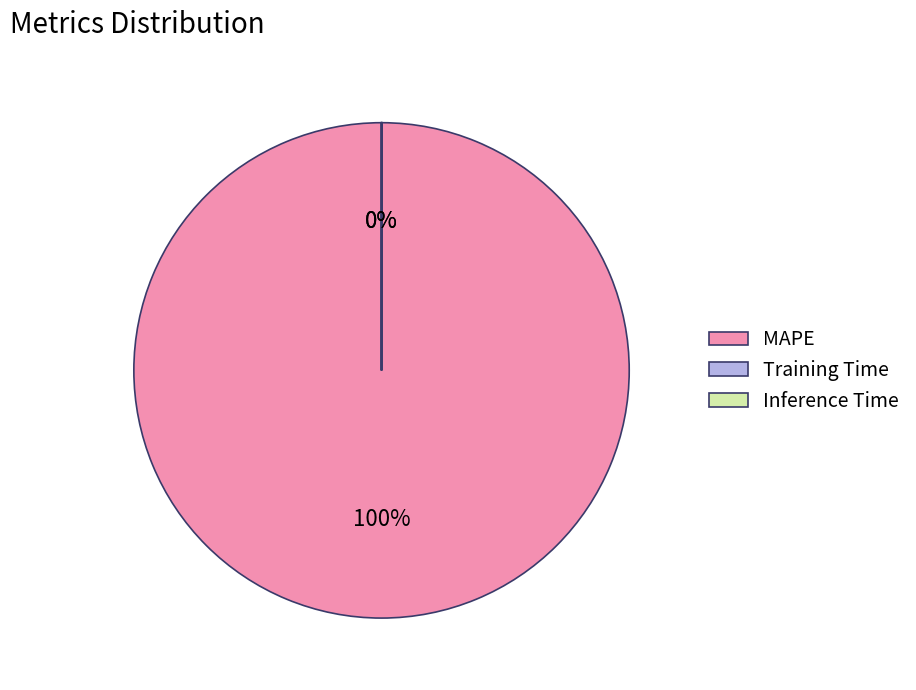

To the nearest percent, what is the combined percentage of MAPE and Training Time?

100%